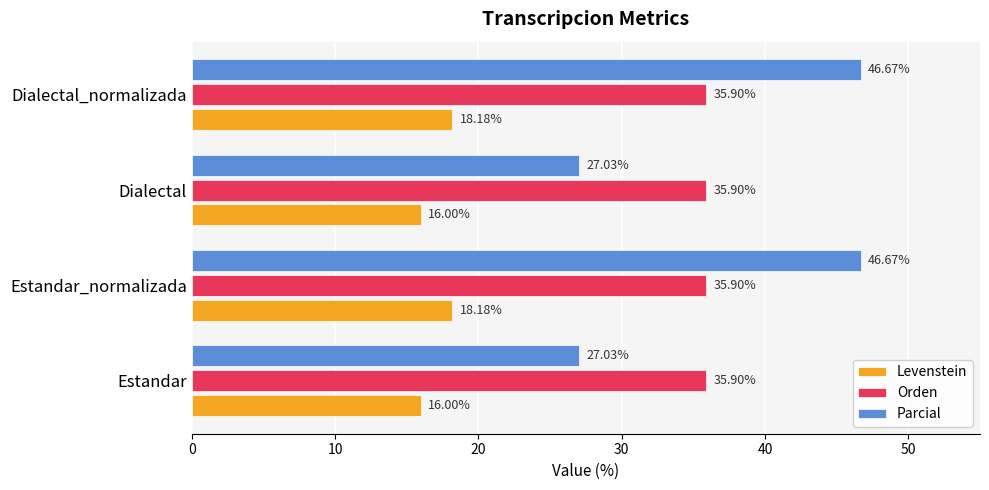

How many categories are shown in the chart?

4